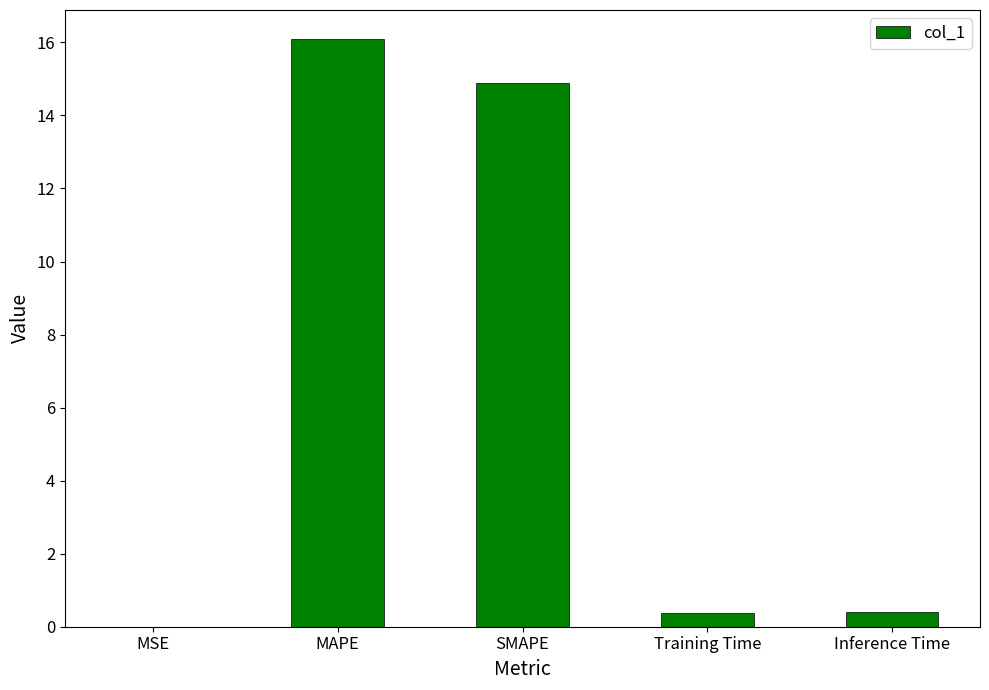

Is it true that the value at SMAPE is 21.3?

False